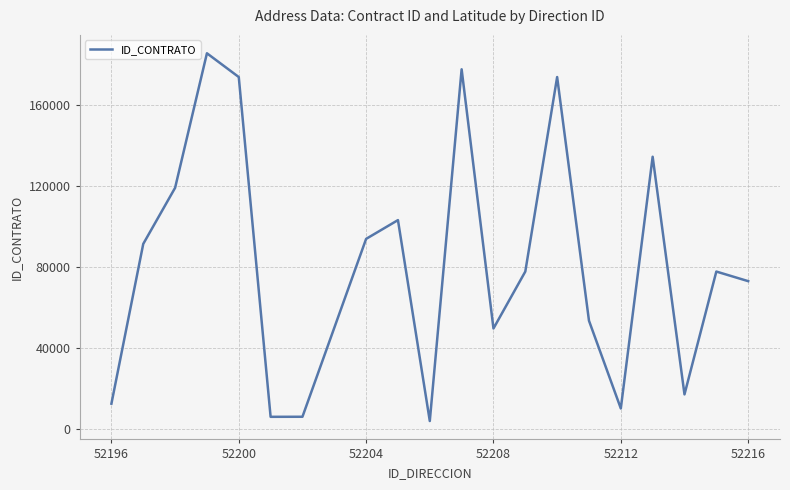

What is the difference between the maximum and minimum values?

181581